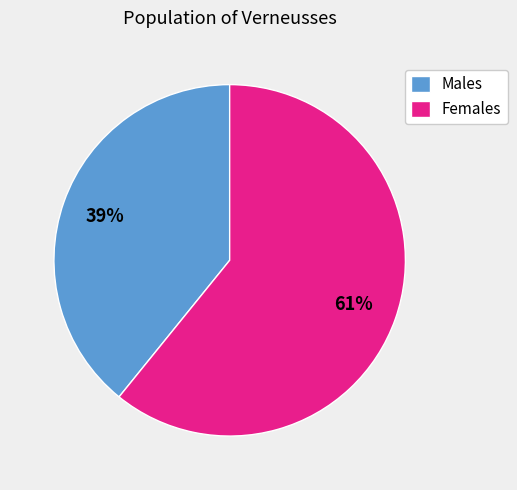

Approximately how many times larger is the value at Females compared to Males?

1.6